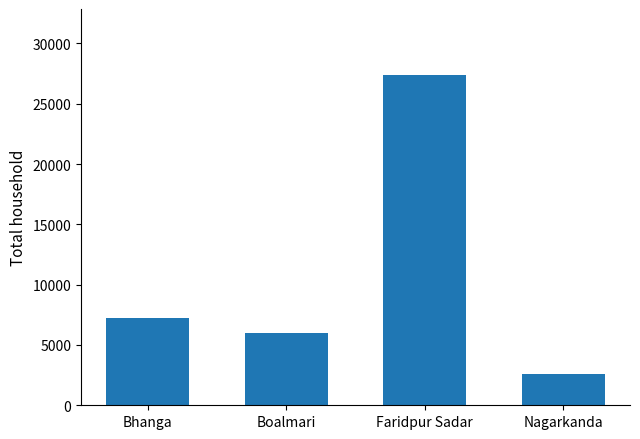

The chart shows a value of 9249 at Boalmari. True or false?

False